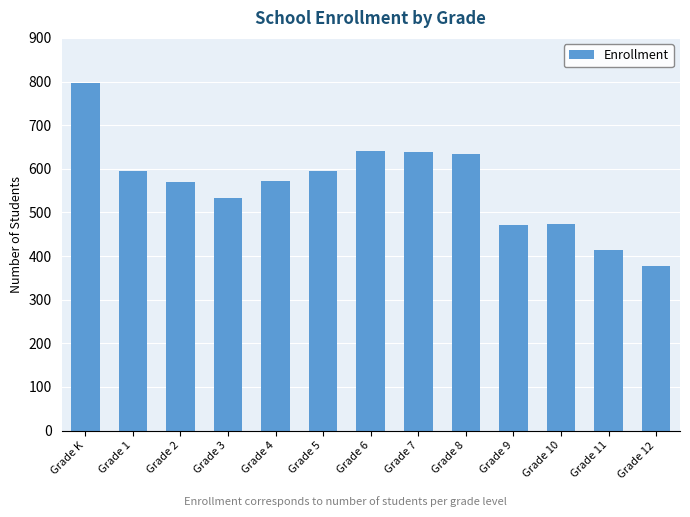

The value at Grade 3 is 697. True or false?

False